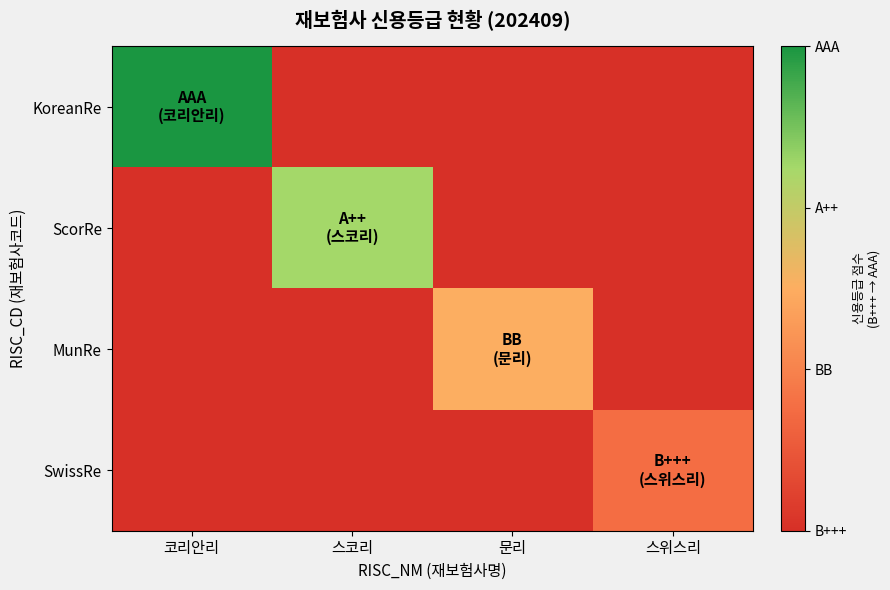

What is the total value across all series at 문리?

2